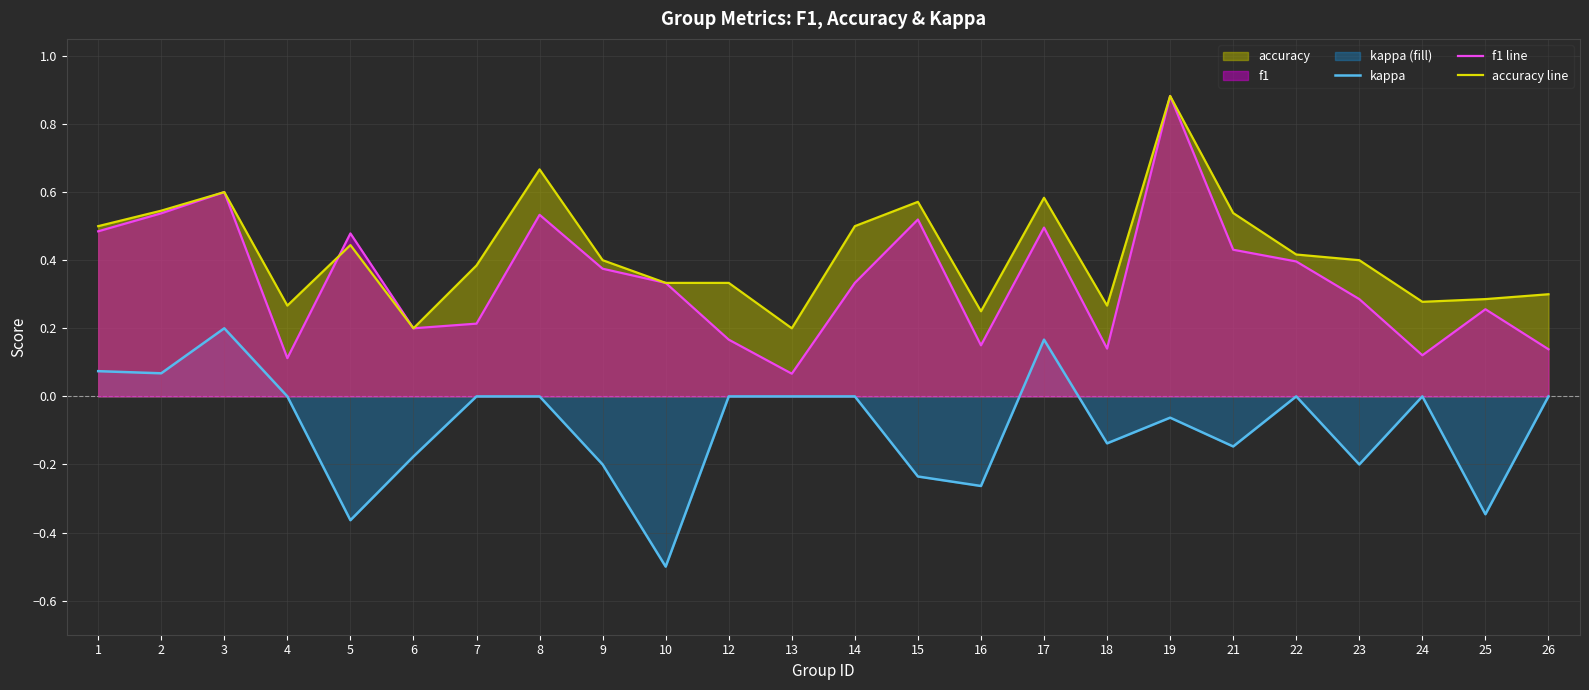

At how many categories does at least one series exceed 0?

24